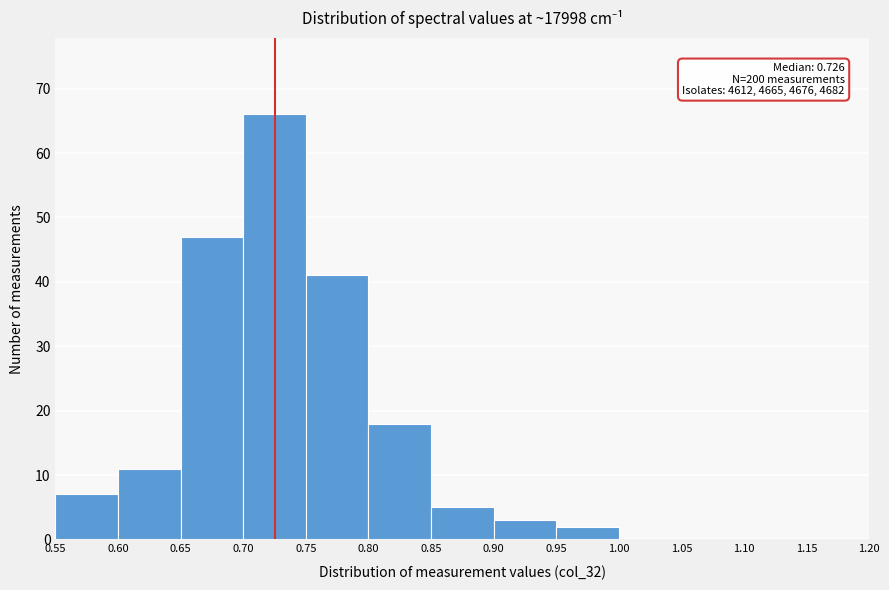

Which range on the x-axis has the tallest bar?

0.70 to 0.75